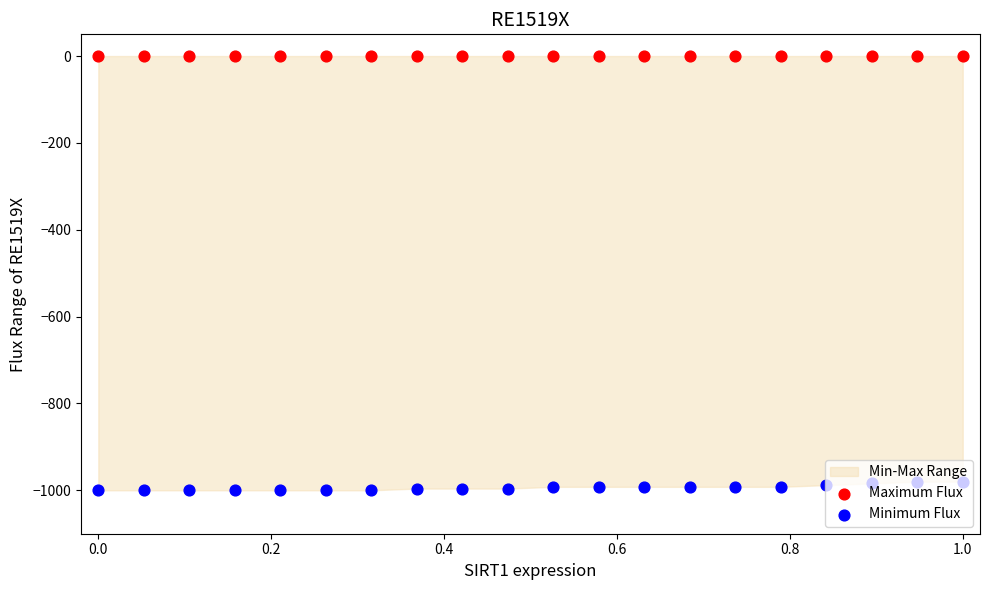

What is the total value across all series at 0.2?

-1000.0